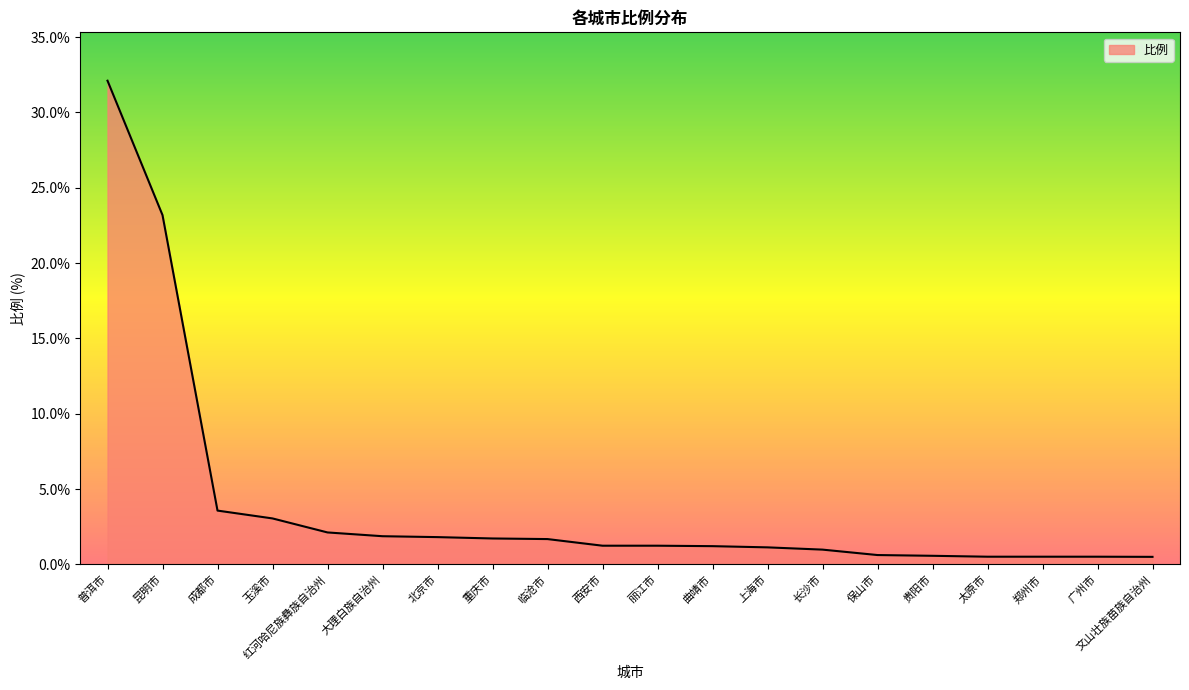

What position from the right is 红河哈尼族彝族自治州?

16